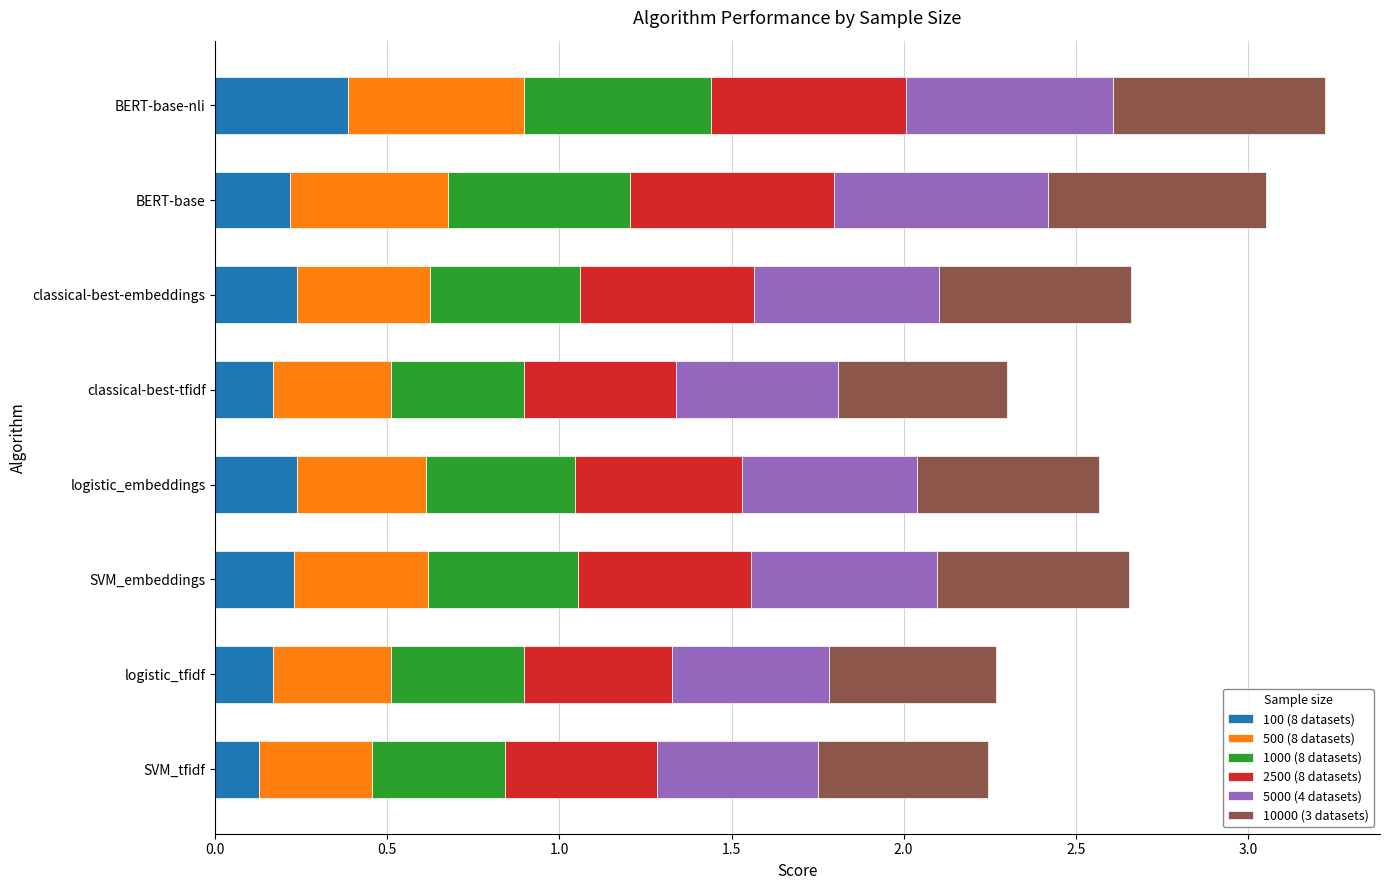

The 100 (8 datasets) series shows 0.1 at SVM_tfidf. True or false?

True